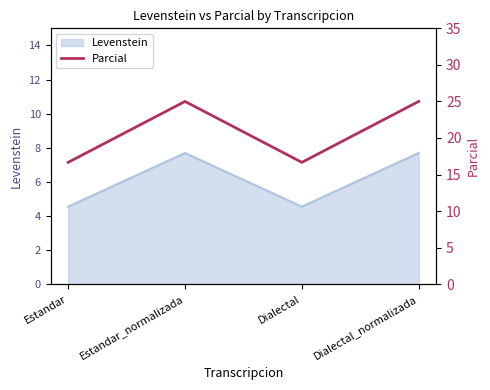

What is the value of the 1st point from the left?

16.7